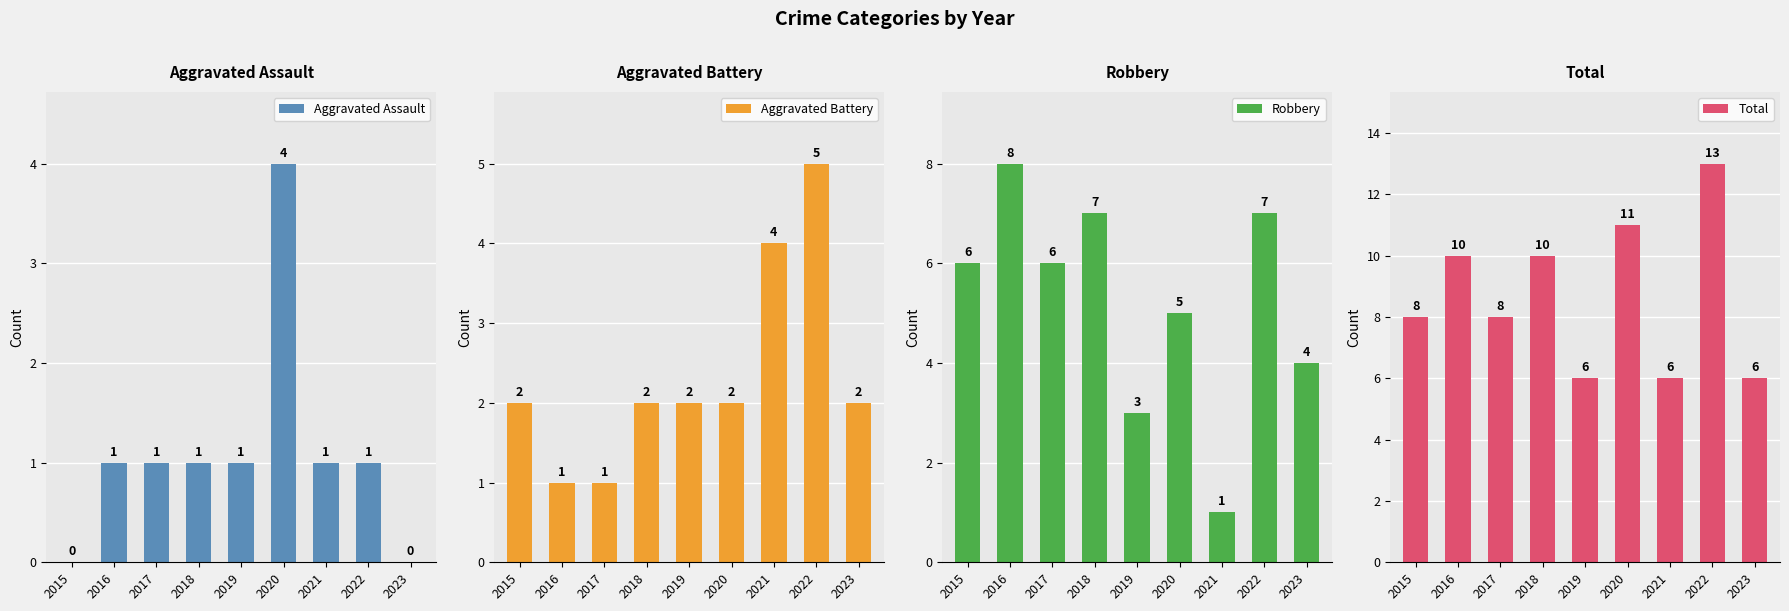

Which series changed the most between 2018 and 2019?

Robbery